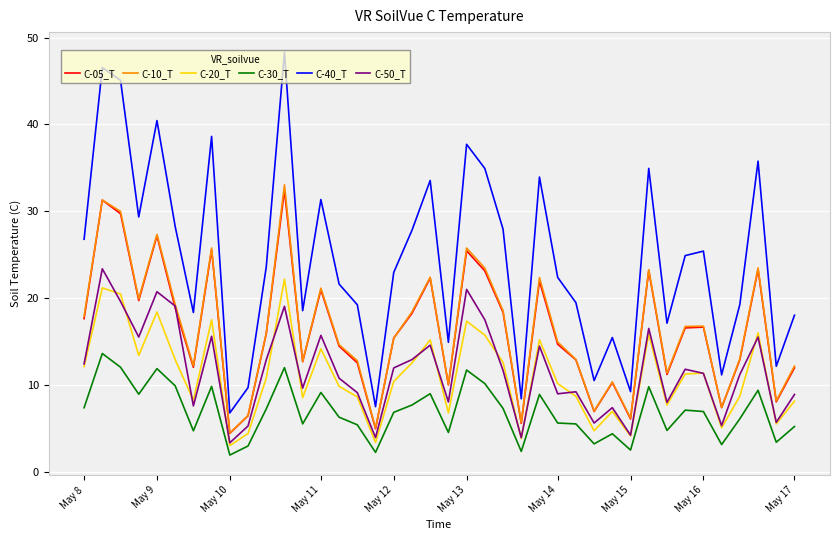

What is the difference between the maximum and minimum values in the C-40_T series?

41.5